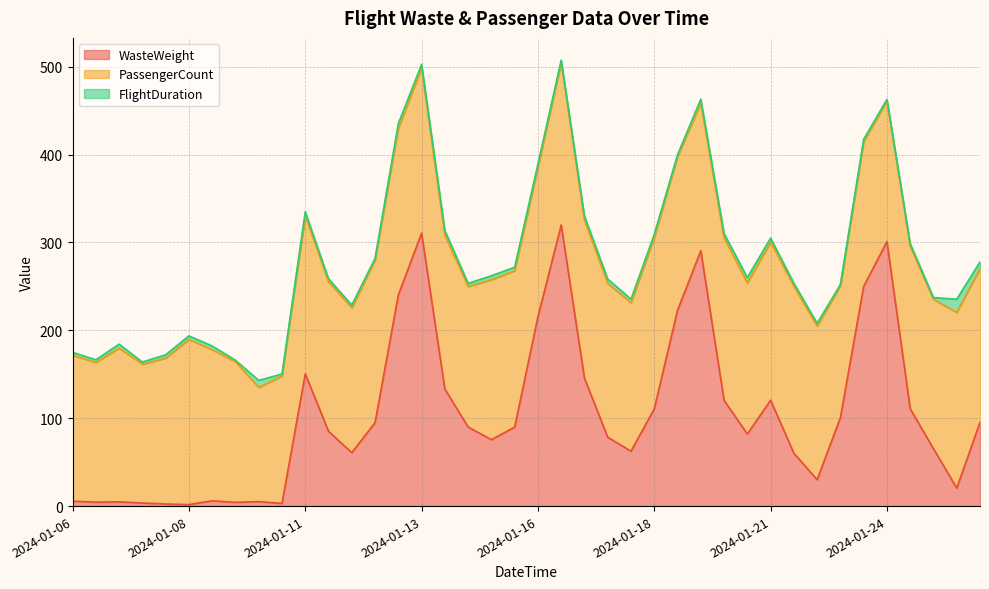

Rank the series by their maximum value, from highest to lowest.

WasteWeight, PassengerCount, FlightDuration